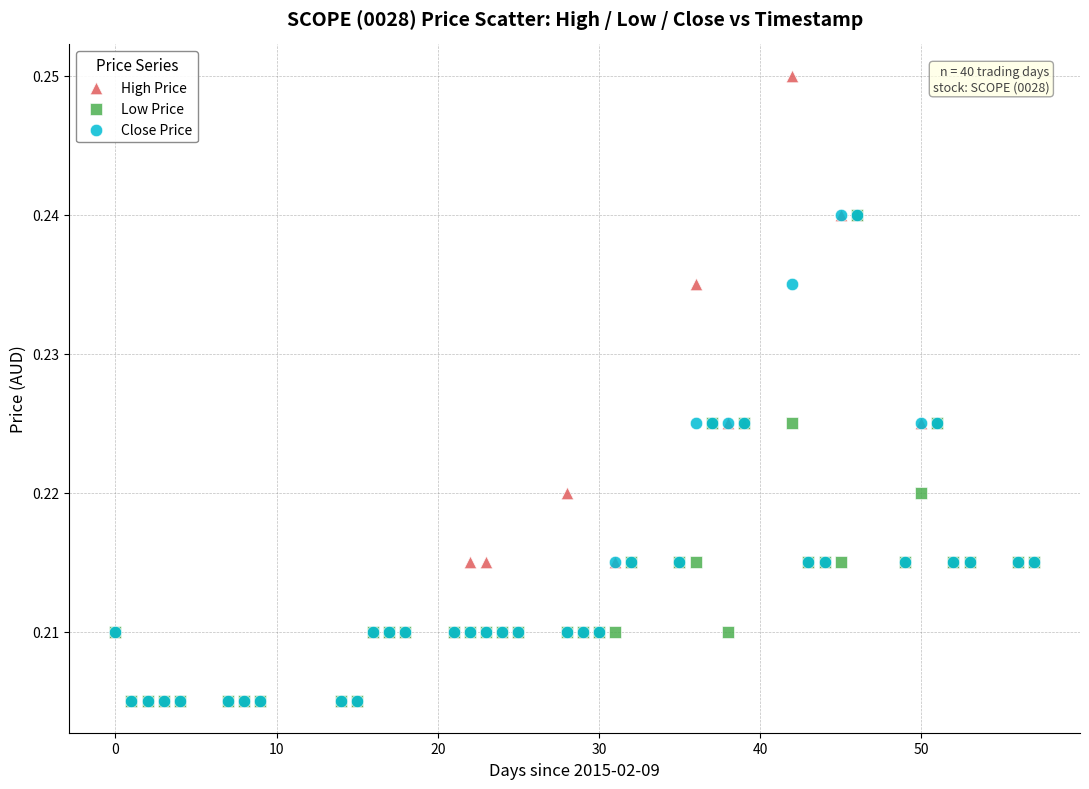

What are all the series names shown in the legend?

High Price, Low Price, Close Price